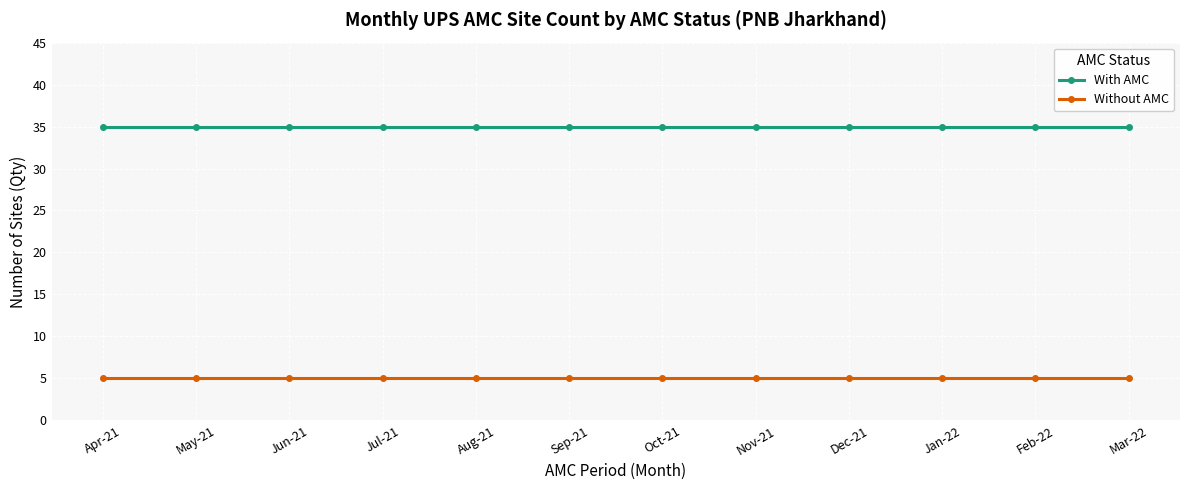

What is the spread (max minus min) of values at Feb-22?

30